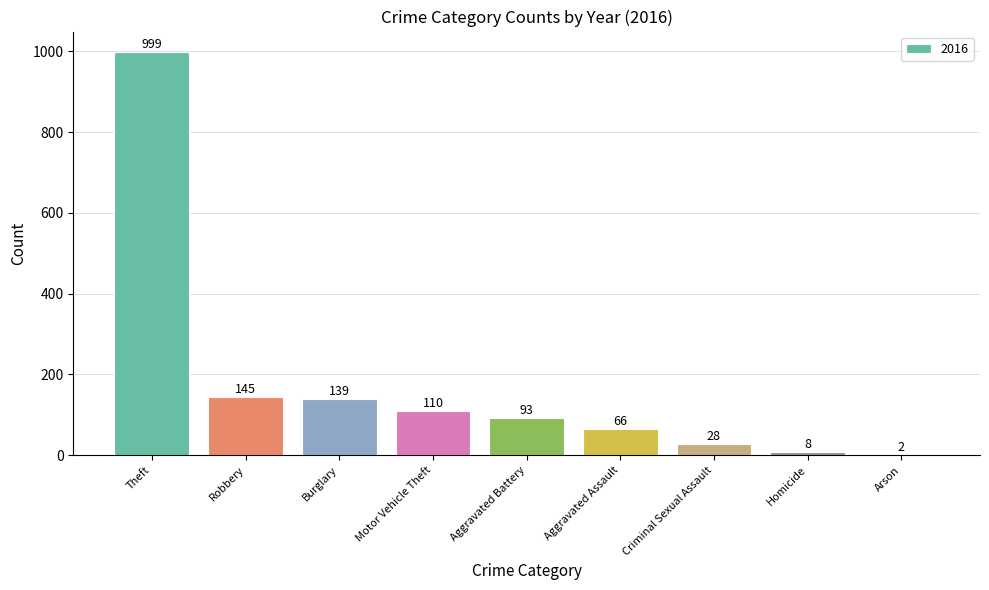

The value at Motor Vehicle Theft is 184. True or false?

False